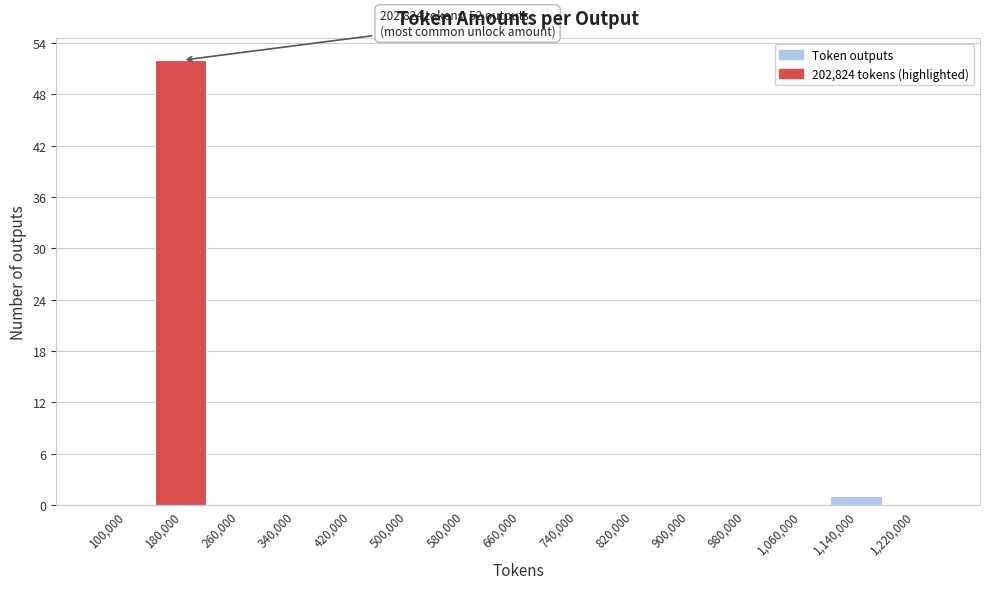

Reading left to right, list all the values displayed in this chart.

100,000=0	180,000=52	260,000=0	340,000=0	420,000=0	500,000=0	580,000=0	660,000=0	740,000=0	820,000=0	900,000=0	980,000=0	1,060,000=0	1,140,000=1	1,220,000=0